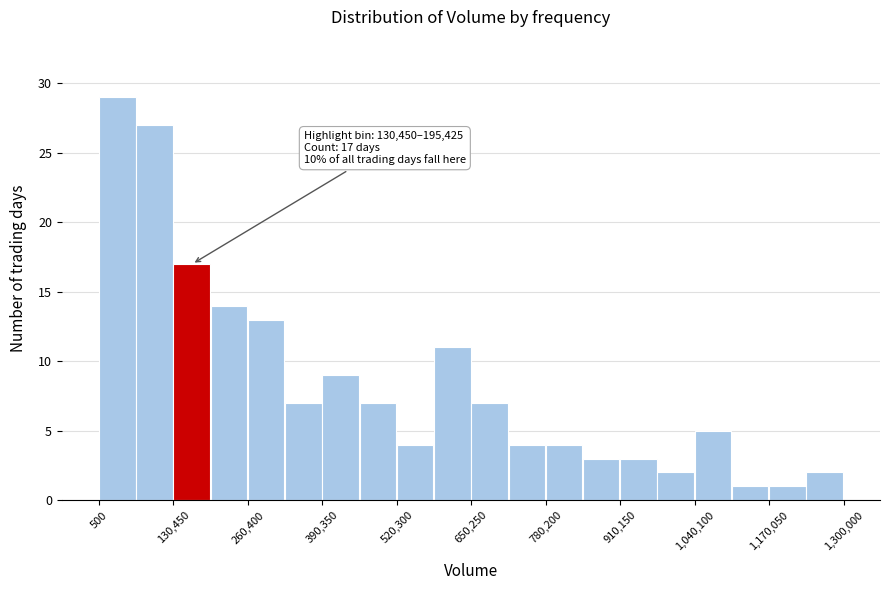

Around what value on the x-axis is the tallest bar? Give the approximate position of its centre, as read against the axis.

40000